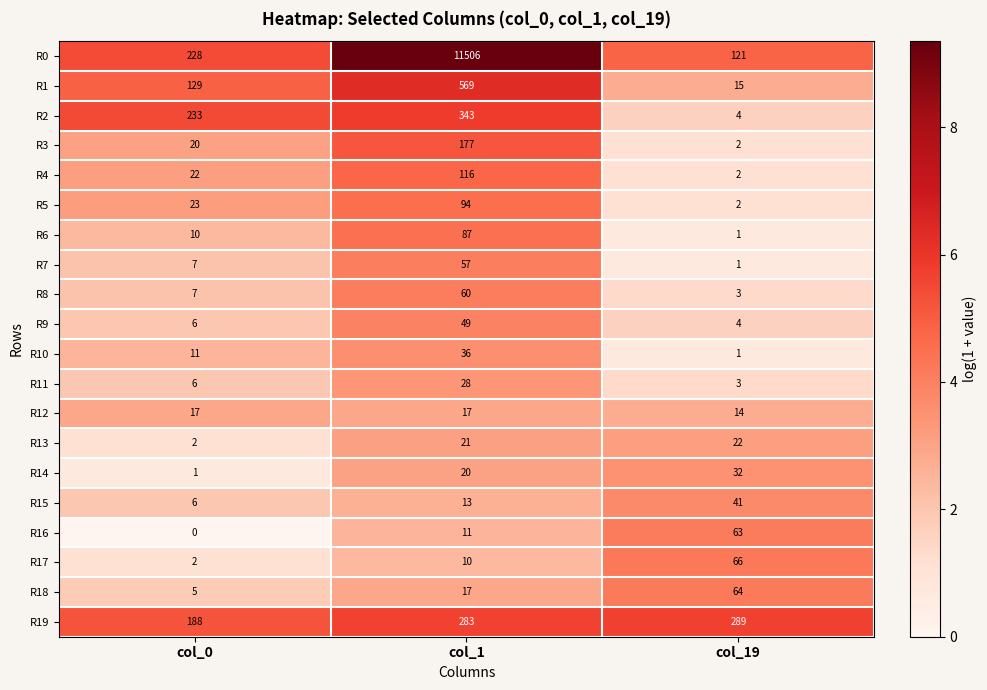

Which series has the widest spread of values?

R0